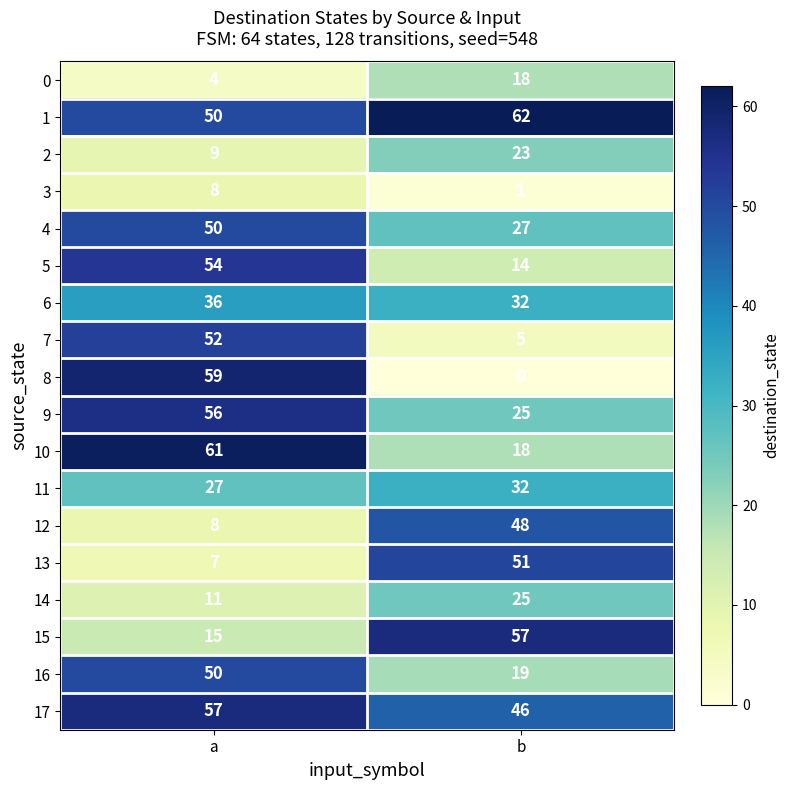

At how many categories does at least one series exceed 48?

2